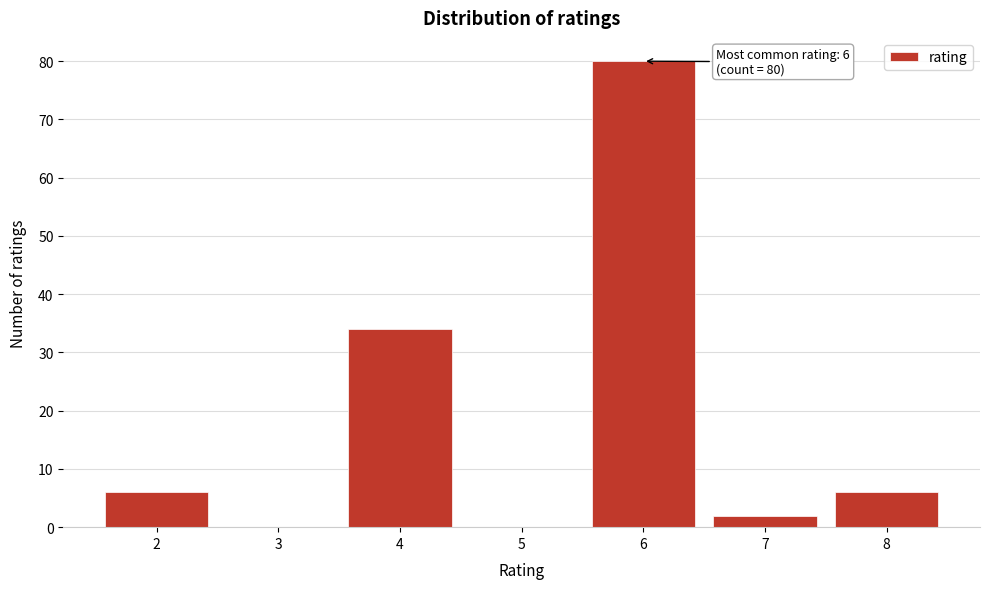

Over which range of the x-axis is the bar tallest?

5.5 to 6.5